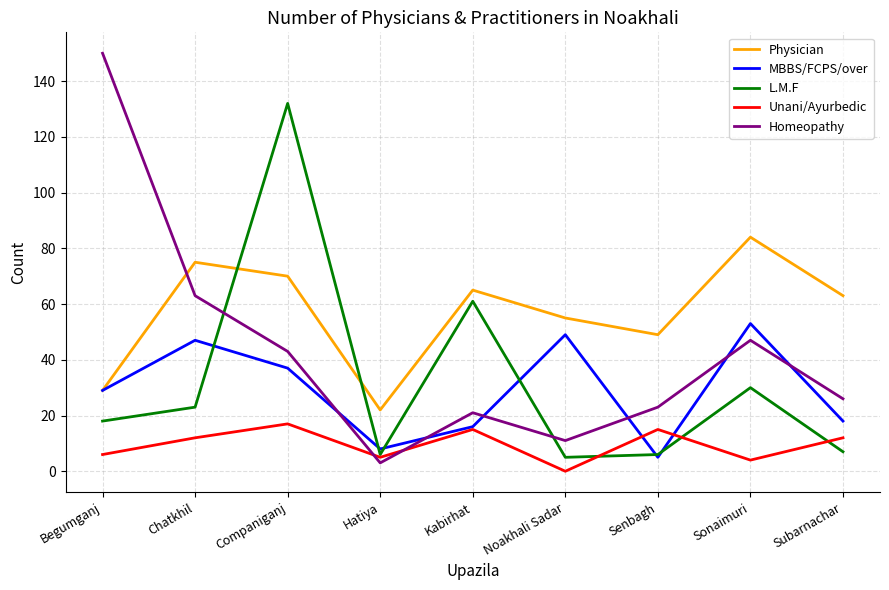

Where is the first local minimum for L.M.F?

Hatiya